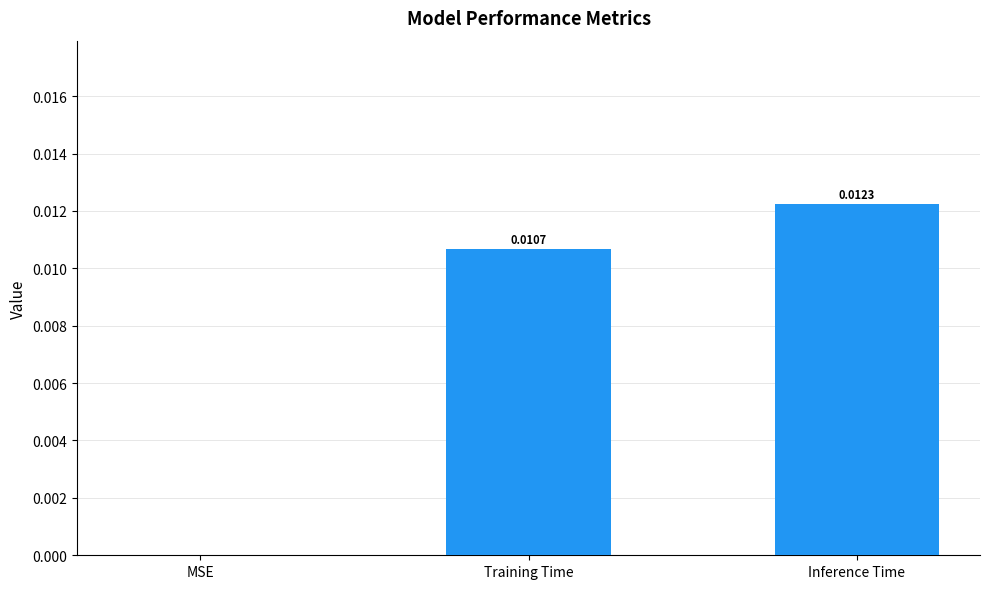

Where is the data nearest to the value 0?

MSE